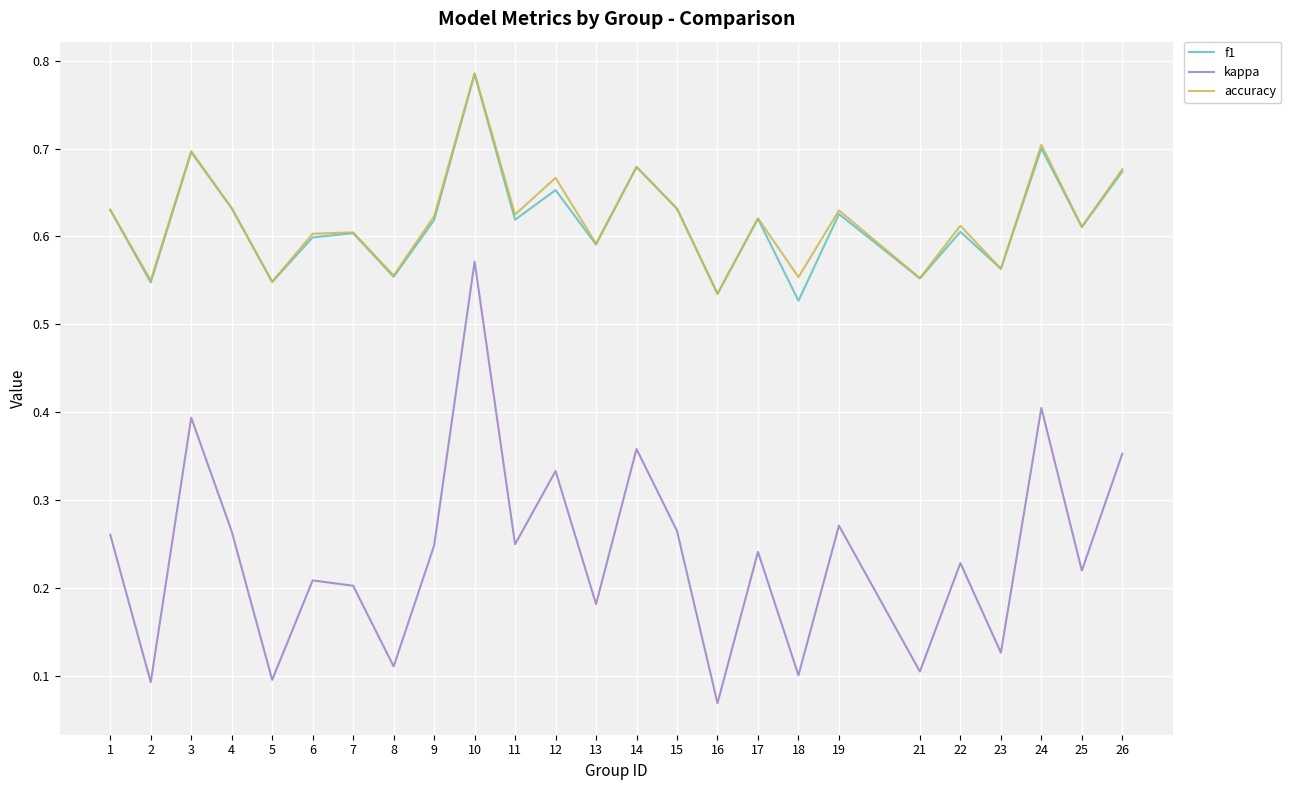

At which label is kappa closest to 0?

16